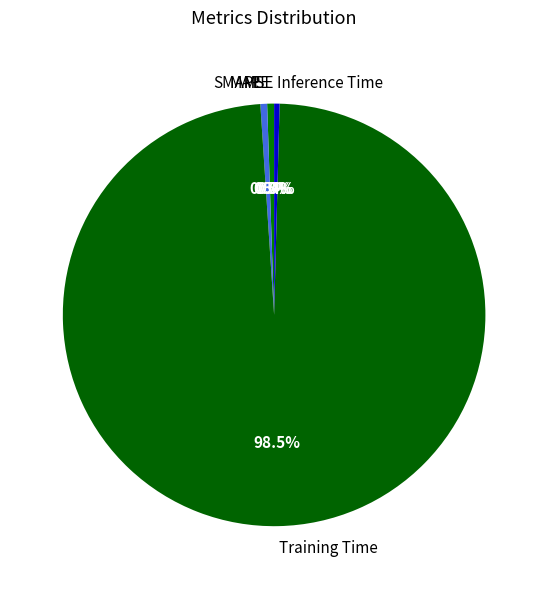

To the nearest percent, what is the difference between the largest and smallest slice percentages?

99%